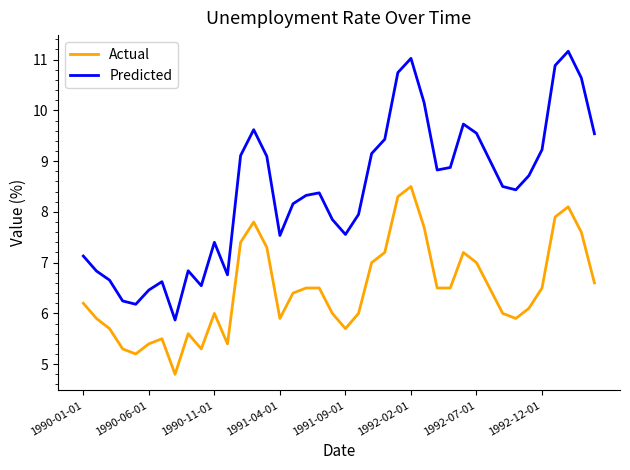

What is the maximum value for Actual?

8.5